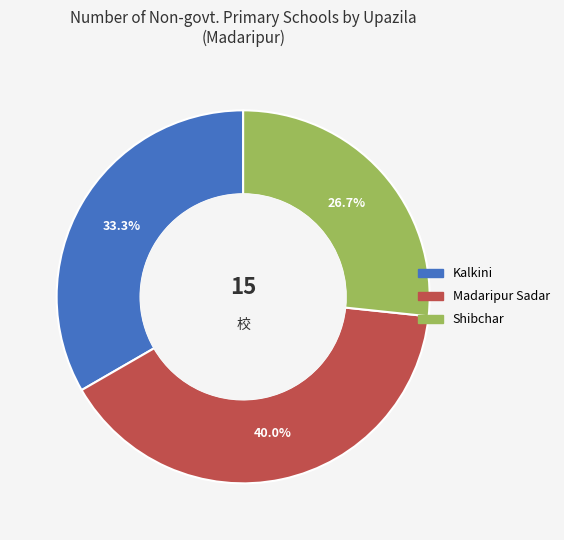

How many segments does this pie chart have?

3